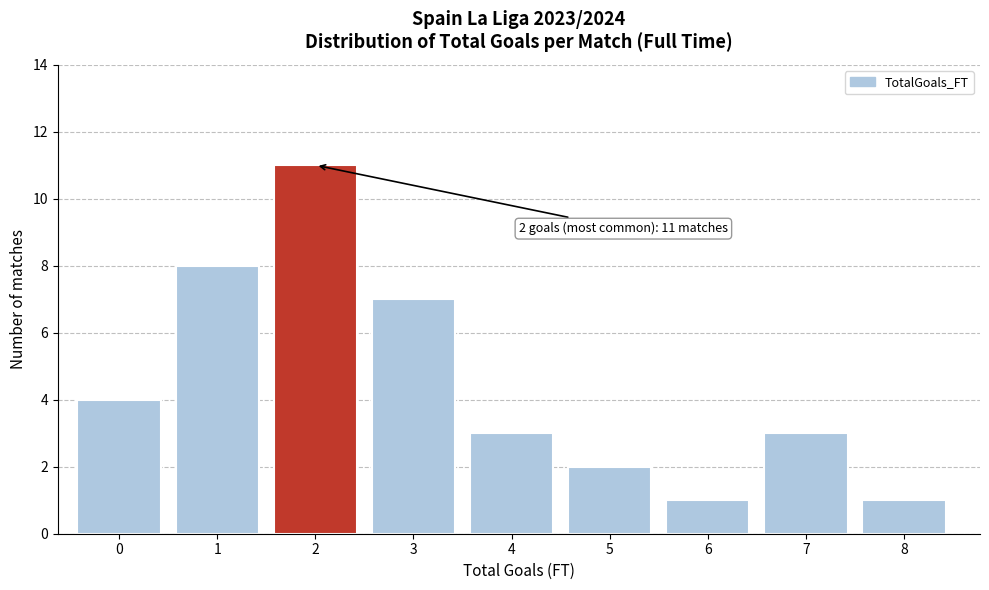

Reading right to left, transcribe all the data shown in this chart.

1	3	1	2	3	7	11	8	4